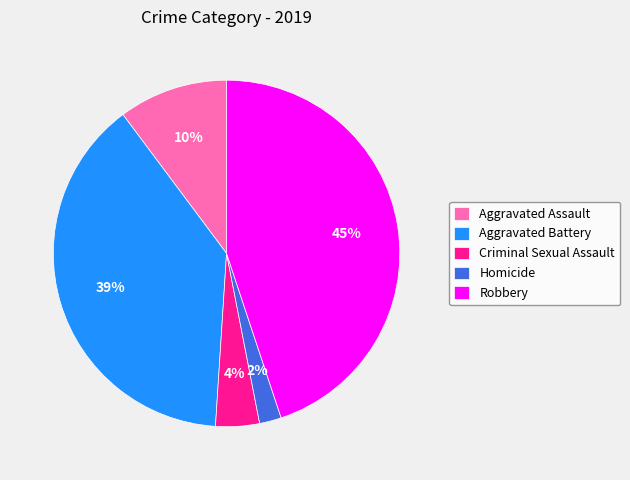

To the nearest percent, what is the average slice percentage?

20%